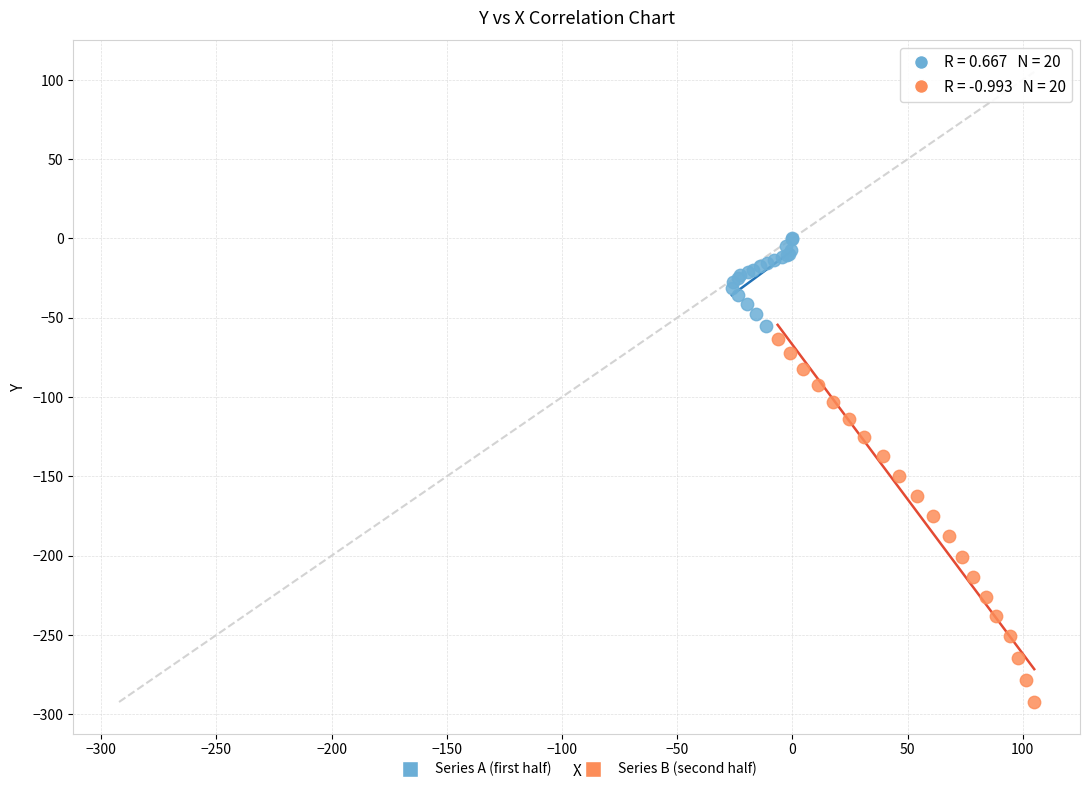

Which series reaches the maximum Y coordinate?

Series A (first half)